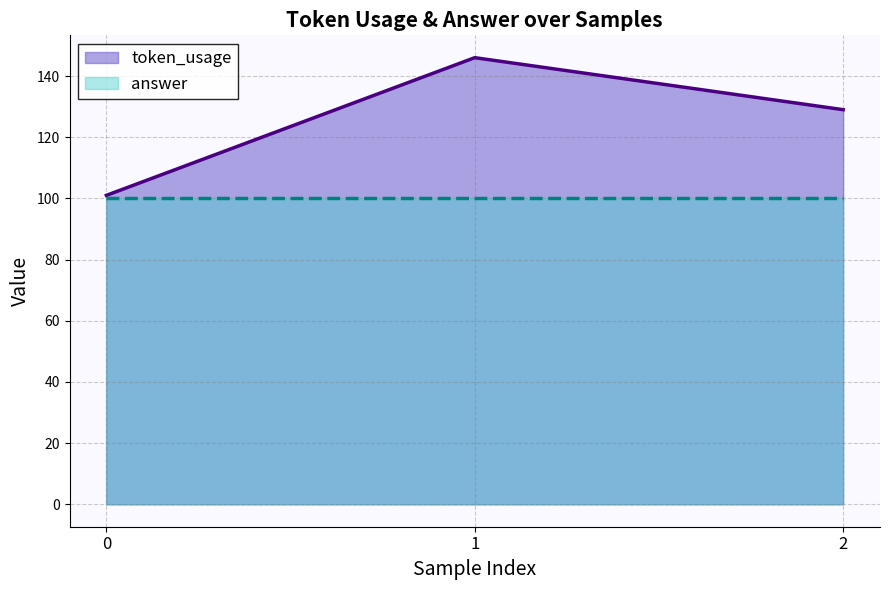

The chart shows a value of 170 at 0. True or false?

False